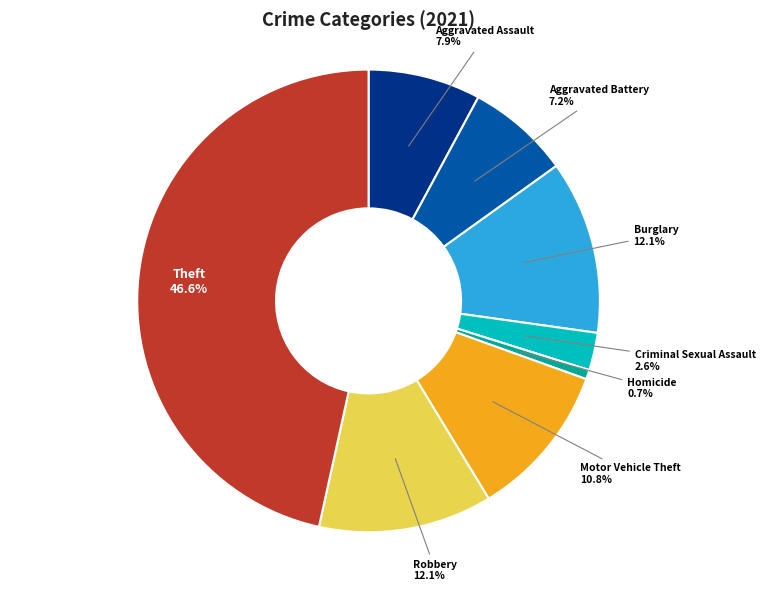

Which slice is the smallest?

Homicide